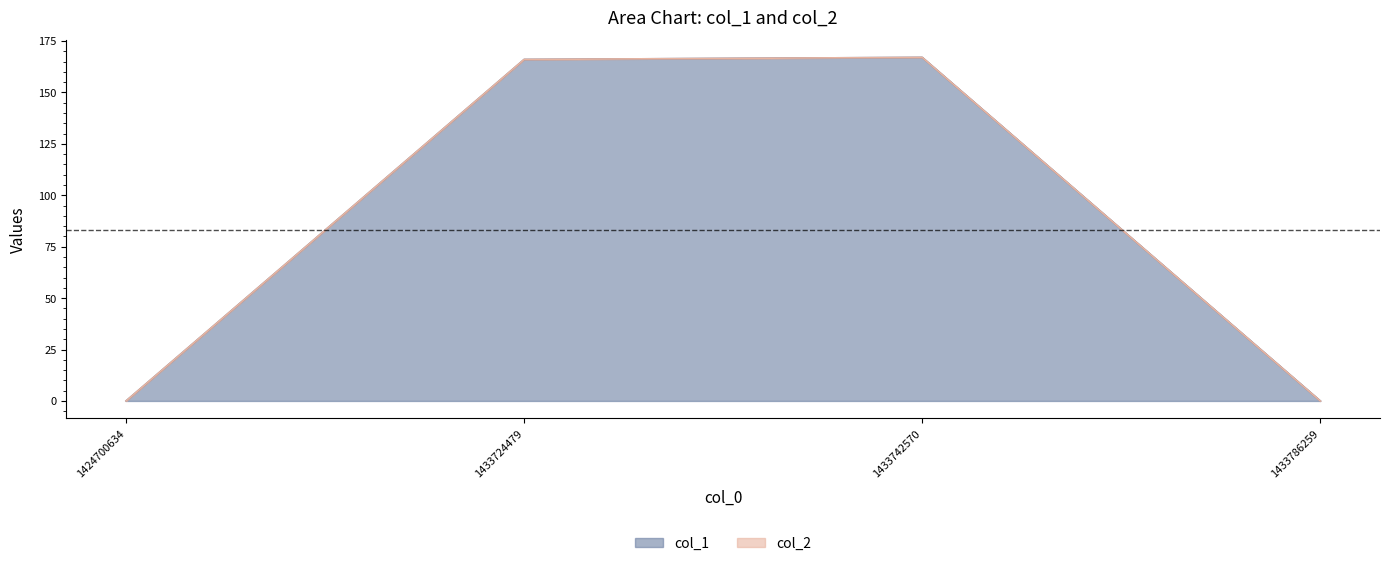

Does the chart have visible grid lines?

No